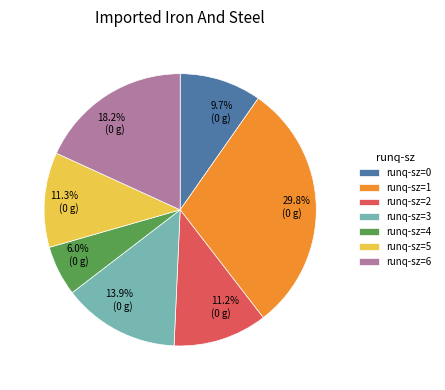

How many segments does this pie chart have?

7